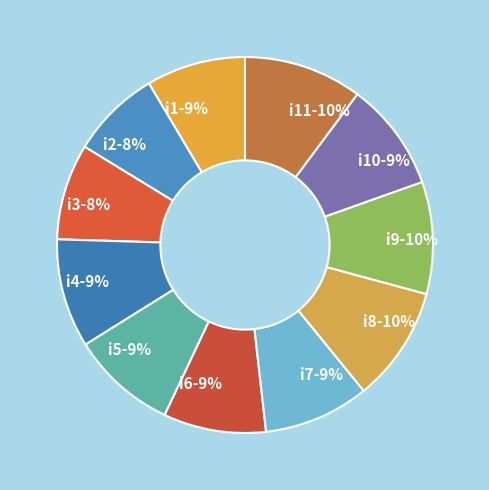

What is the ratio of the value at i8 to the value at i10?

1.1